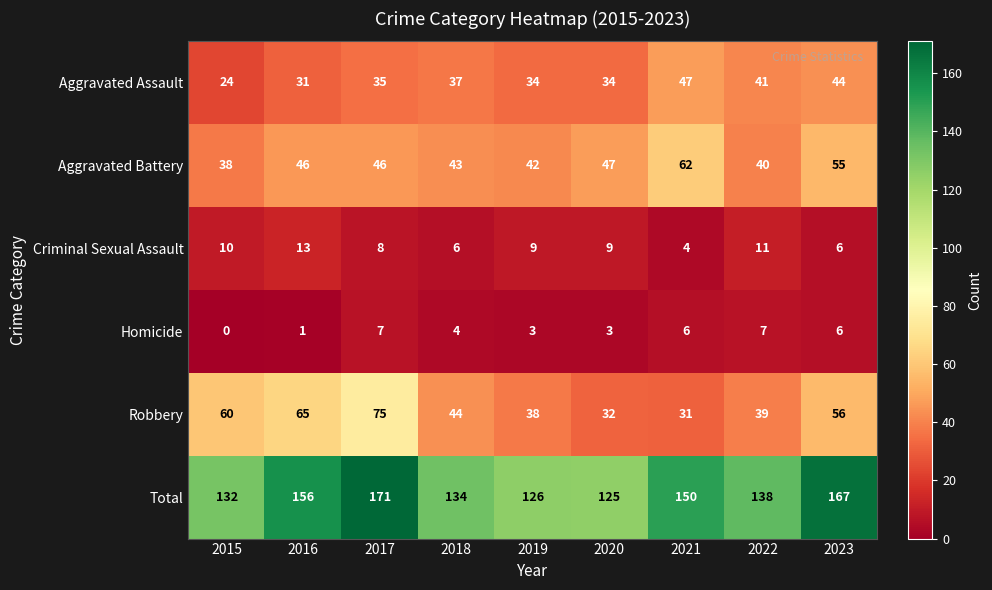

What is the difference between the Aggravated Battery values at 2021 and 2016?

16